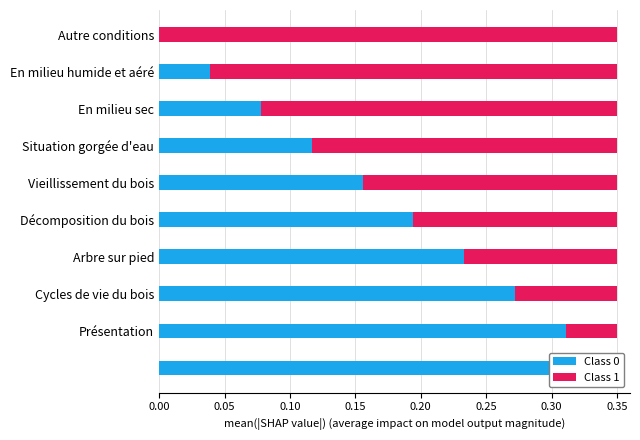

The Class 1 series shows 0.1 at Situation gorgée d'eau. True or false?

False